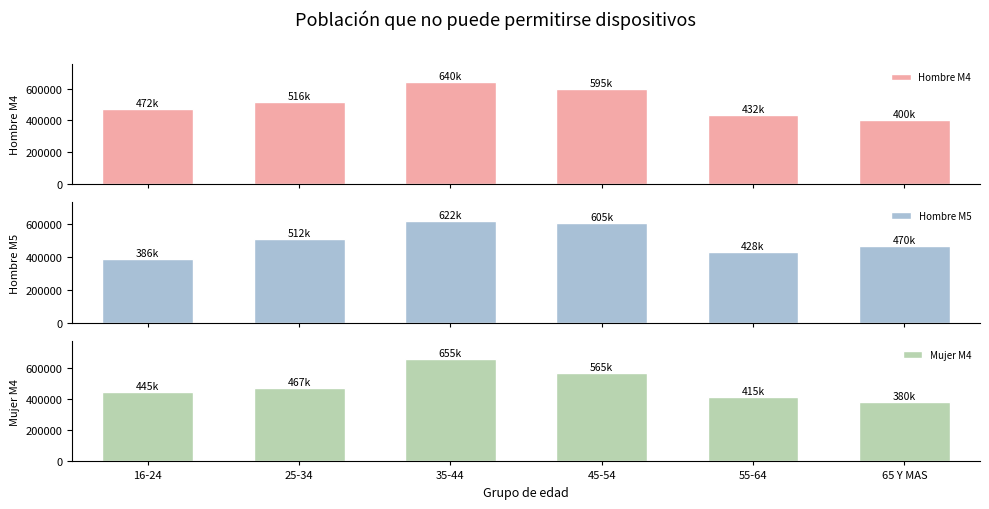

What are all the series names shown in the legend?

Hombre M4, Hombre M5, Mujer M4